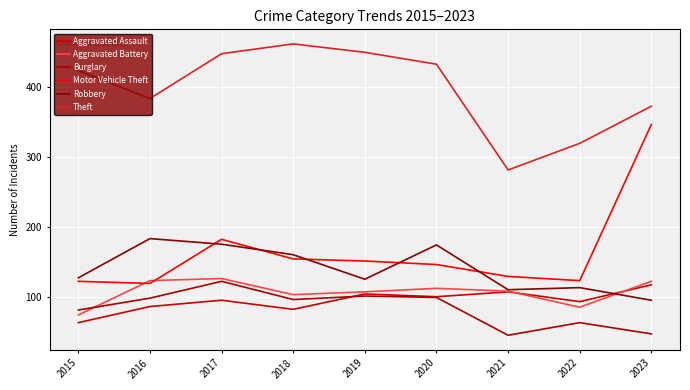

What are all the series names shown in the legend?

Aggravated Assault, Aggravated Battery, Burglary, Motor Vehicle Theft, Robbery, Theft